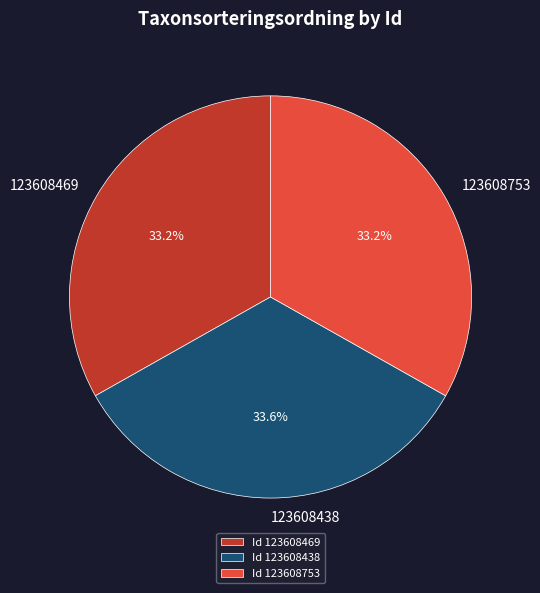

The 123608438 slice represents 22% of the pie. True or false?

False